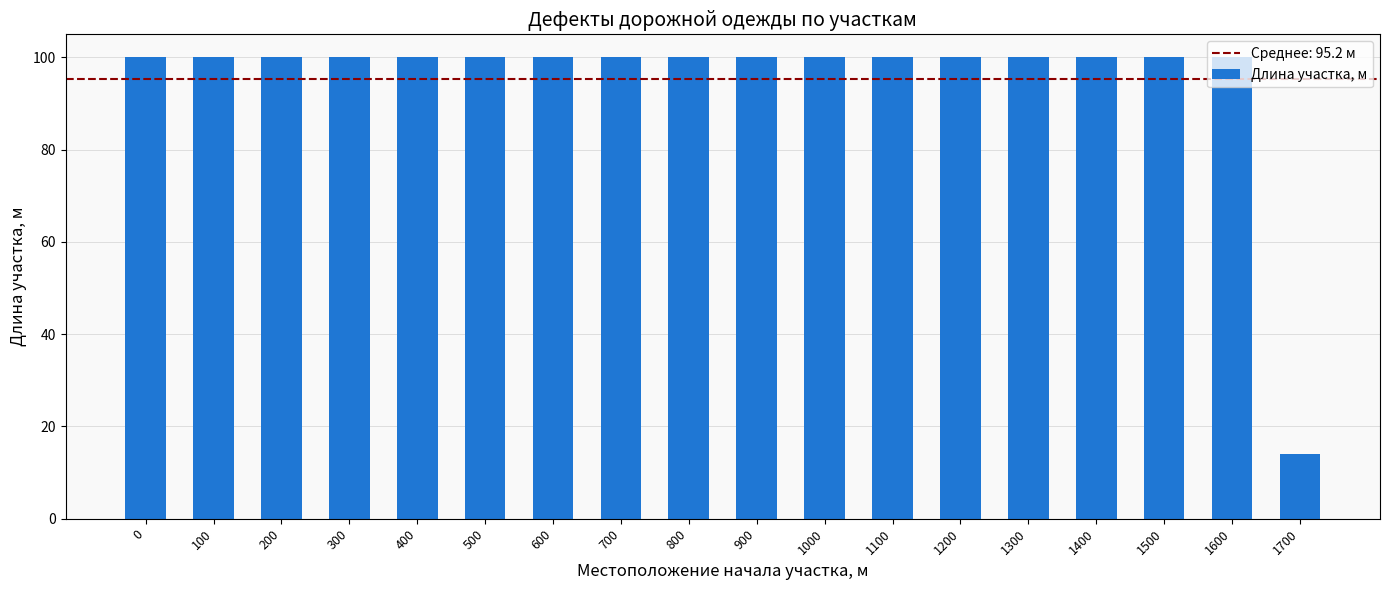

How many bars are there in total?

18